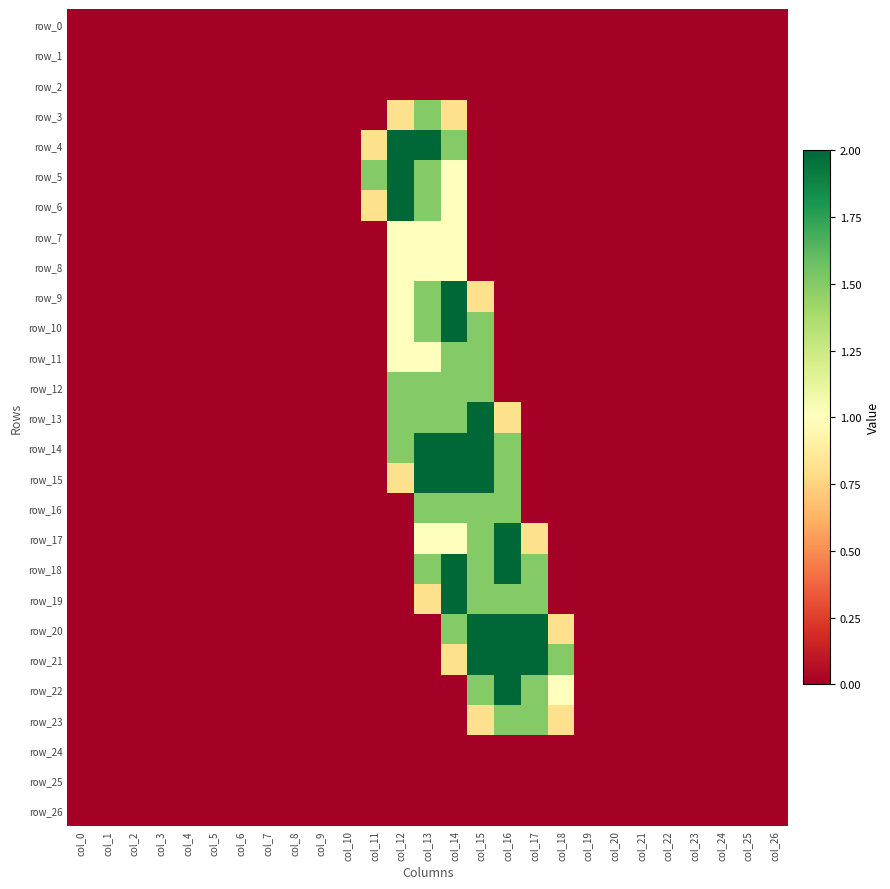

Reading left to right, what are all the values shown in this chart?

row_0: 0.0	0.0	0.0	0.0	0.0	0.0	0.0	0.0	0.0	0.0	0.0	0.0	0.0	0.0	0.0	0.0	0.0	0.0	0.0	0.0	0.0	0.0	0.0	0.0	0.0	0.0	0.0
row_1: 0.0	0.0	0.0	0.0	0.0	0.0	0.0	0.0	0.0	0.0	0.0	0.0	0.0	0.0	0.0	0.0	0.0	0.0	0.0	0.0	0.0	0.0	0.0	0.0	0.0	0.0	0.0
row_2: 0.0	0.0	0.0	0.0	0.0	0.0	0.0	0.0	0.0	0.0	0.0	0.0	0.0	0.0	0.0	0.0	0.0	0.0	0.0	0.0	0.0	0.0	0.0	0.0	0.0	0.0	0.0
row_3: 0.0	0.0	0.0	0.0	0.0	0.0	0.0	0.0	0.0	0.0	0.0	0.0	0.8	1.5	0.8	0.0	0.0	0.0	0.0	0.0	0.0	0.0	0.0	0.0	0.0	0.0	0.0
row_4: 0.0	0.0	0.0	0.0	0.0	0.0	0.0	0.0	0.0	0.0	0.0	0.8	2.0	2.0	1.5	0.0	0.0	0.0	0.0	0.0	0.0	0.0	0.0	0.0	0.0	0.0	0.0
row_5: 0.0	0.0	0.0	0.0	0.0	0.0	0.0	0.0	0.0	0.0	0.0	1.5	2.0	1.5	1.0	0.0	0.0	0.0	0.0	0.0	0.0	0.0	0.0	0.0	0.0	0.0	0.0
row_6: 0.0	0.0	0.0	0.0	0.0	0.0	0.0	0.0	0.0	0.0	0.0	0.8	2.0	1.5	1.0	0.0	0.0	0.0	0.0	0.0	0.0	0.0	0.0	0.0	0.0	0.0	0.0
row_7: 0.0	0.0	0.0	0.0	0.0	0.0	0.0	0.0	0.0	0.0	0.0	0.0	1.0	1.0	1.0	0.0	0.0	0.0	0.0	0.0	0.0	0.0	0.0	0.0	0.0	0.0	0.0
row_8: 0.0	0.0	0.0	0.0	0.0	0.0	0.0	0.0	0.0	0.0	0.0	0.0	1.0	1.0	1.0	0.0	0.0	0.0	0.0	0.0	0.0	0.0	0.0	0.0	0.0	0.0	0.0
row_9: 0.0	0.0	0.0	0.0	0.0	0.0	0.0	0.0	0.0	0.0	0.0	0.0	1.0	1.5	2.0	0.8	0.0	0.0	0.0	0.0	0.0	0.0	0.0	0.0	0.0	0.0	0.0
row_10: 0.0	0.0	0.0	0.0	0.0	0.0	0.0	0.0	0.0	0.0	0.0	0.0	1.0	1.5	2.0	1.5	0.0	0.0	0.0	0.0	0.0	0.0	0.0	0.0	0.0	0.0	0.0
row_11: 0.0	0.0	0.0	0.0	0.0	0.0	0.0	0.0	0.0	0.0	0.0	0.0	1.0	1.0	1.5	1.5	0.0	0.0	0.0	0.0	0.0	0.0	0.0	0.0	0.0	0.0	0.0
row_12: 0.0	0.0	0.0	0.0	0.0	0.0	0.0	0.0	0.0	0.0	0.0	0.0	1.5	1.5	1.5	1.5	0.0	0.0	0.0	0.0	0.0	0.0	0.0	0.0	0.0	0.0	0.0
row_13: 0.0	0.0	0.0	0.0	0.0	0.0	0.0	0.0	0.0	0.0	0.0	0.0	1.5	1.5	1.5	2.0	0.8	0.0	0.0	0.0	0.0	0.0	0.0	0.0	0.0	0.0	0.0
row_14: 0.0	0.0	0.0	0.0	0.0	0.0	0.0	0.0	0.0	0.0	0.0	0.0	1.5	2.0	2.0	2.0	1.5	0.0	0.0	0.0	0.0	0.0	0.0	0.0	0.0	0.0	0.0
row_15: 0.0	0.0	0.0	0.0	0.0	0.0	0.0	0.0	0.0	0.0	0.0	0.0	0.8	2.0	2.0	2.0	1.5	0.0	0.0	0.0	0.0	0.0	0.0	0.0	0.0	0.0	0.0
row_16: 0.0	0.0	0.0	0.0	0.0	0.0	0.0	0.0	0.0	0.0	0.0	0.0	0.0	1.5	1.5	1.5	1.5	0.0	0.0	0.0	0.0	0.0	0.0	0.0	0.0	0.0	0.0
row_17: 0.0	0.0	0.0	0.0	0.0	0.0	0.0	0.0	0.0	0.0	0.0	0.0	0.0	1.0	1.0	1.5	2.0	0.8	0.0	0.0	0.0	0.0	0.0	0.0	0.0	0.0	0.0
row_18: 0.0	0.0	0.0	0.0	0.0	0.0	0.0	0.0	0.0	0.0	0.0	0.0	0.0	1.5	2.0	1.5	2.0	1.5	0.0	0.0	0.0	0.0	0.0	0.0	0.0	0.0	0.0
row_19: 0.0	0.0	0.0	0.0	0.0	0.0	0.0	0.0	0.0	0.0	0.0	0.0	0.0	0.8	2.0	1.5	1.5	1.5	0.0	0.0	0.0	0.0	0.0	0.0	0.0	0.0	0.0
row_20: 0.0	0.0	0.0	0.0	0.0	0.0	0.0	0.0	0.0	0.0	0.0	0.0	0.0	0.0	1.5	2.0	2.0	2.0	0.8	0.0	0.0	0.0	0.0	0.0	0.0	0.0	0.0
row_21: 0.0	0.0	0.0	0.0	0.0	0.0	0.0	0.0	0.0	0.0	0.0	0.0	0.0	0.0	0.8	2.0	2.0	2.0	1.5	0.0	0.0	0.0	0.0	0.0	0.0	0.0	0.0
row_22: 0.0	0.0	0.0	0.0	0.0	0.0	0.0	0.0	0.0	0.0	0.0	0.0	0.0	0.0	0.0	1.5	2.0	1.5	1.0	0.0	0.0	0.0	0.0	0.0	0.0	0.0	0.0
row_23: 0.0	0.0	0.0	0.0	0.0	0.0	0.0	0.0	0.0	0.0	0.0	0.0	0.0	0.0	0.0	0.8	1.5	1.5	0.8	0.0	0.0	0.0	0.0	0.0	0.0	0.0	0.0
row_24: 0.0	0.0	0.0	0.0	0.0	0.0	0.0	0.0	0.0	0.0	0.0	0.0	0.0	0.0	0.0	0.0	0.0	0.0	0.0	0.0	0.0	0.0	0.0	0.0	0.0	0.0	0.0
row_25: 0.0	0.0	0.0	0.0	0.0	0.0	0.0	0.0	0.0	0.0	0.0	0.0	0.0	0.0	0.0	0.0	0.0	0.0	0.0	0.0	0.0	0.0	0.0	0.0	0.0	0.0	0.0
row_26: 0.0	0.0	0.0	0.0	0.0	0.0	0.0	0.0	0.0	0.0	0.0	0.0	0.0	0.0	0.0	0.0	0.0	0.0	0.0	0.0	0.0	0.0	0.0	0.0	0.0	0.0	0.0